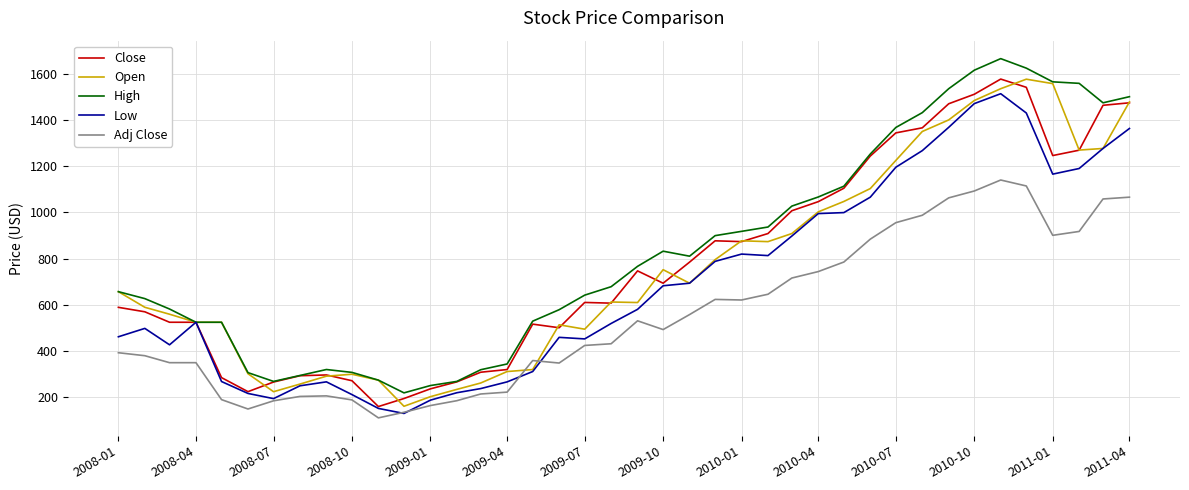

True or false: Close and Adj Close intersect in this chart.

False